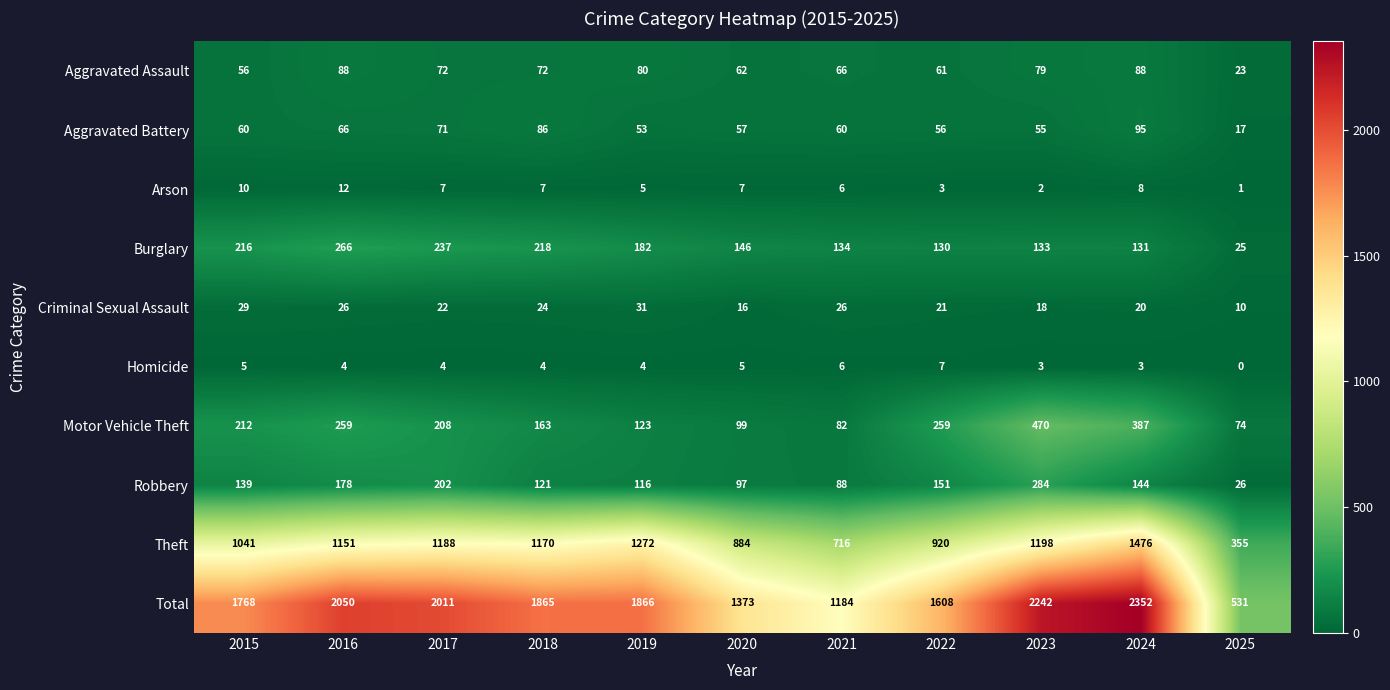

What is the difference between the maximum and minimum values in the Robbery series?

258